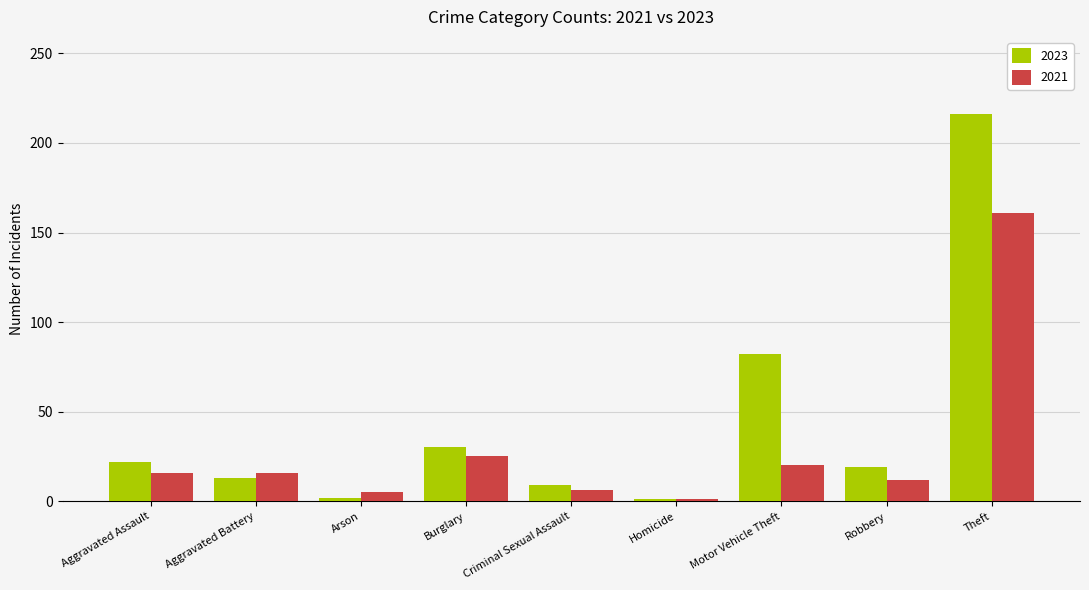

Which series has the widest spread of values?

2023